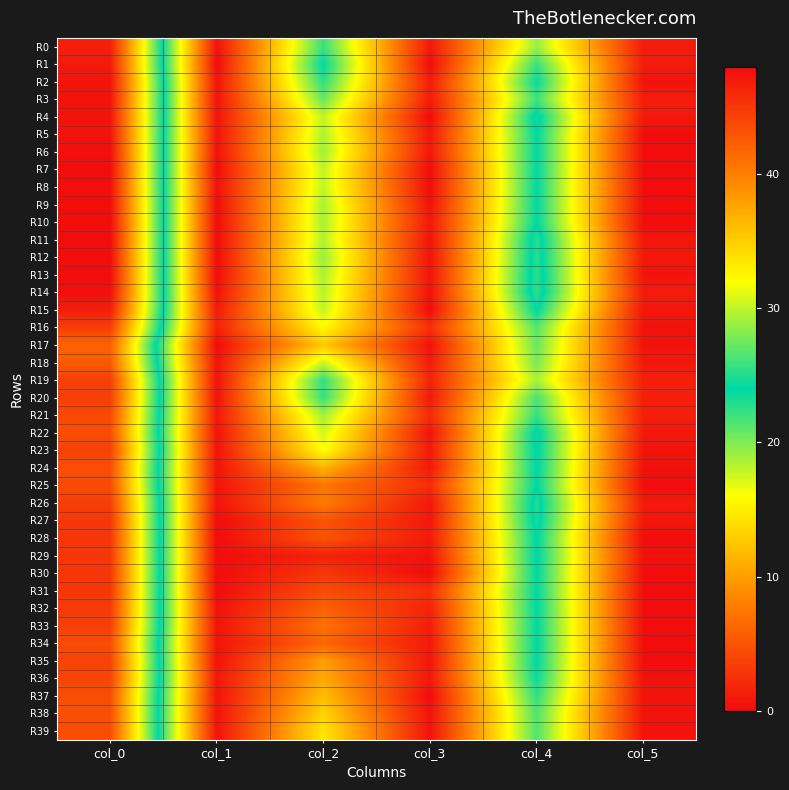

Reading left to right, extract all data points from this chart.

R0: col_0=46.8	col_1=0.4	col_2=22.2	col_3=0.8	col_4=19.2	col_5=1.1
R1: col_0=47.0	col_1=0.0	col_2=24.0	col_3=0.0	col_4=22.2	col_5=1.1
R2: col_0=47.5	col_1=0.5	col_2=22.5	col_3=1.1	col_4=23.8	col_5=0.4
R3: col_0=47.5	col_1=0.5	col_2=20.8	col_3=1.1	col_4=22.0	col_5=1.2
R4: col_0=47.5	col_1=0.5	col_2=18.0	col_3=0.0	col_4=24.7	col_5=0.9
R5: col_0=47.5	col_1=0.5	col_2=18.6	col_3=0.8	col_4=24.0	col_5=0.0
R6: col_0=47.8	col_1=0.4	col_2=19.0	col_3=0.8	col_4=24.0	col_5=0.0
R7: col_0=48.0	col_1=0.0	col_2=18.0	col_3=0.0	col_4=24.0	col_5=0.0
R8: col_0=47.8	col_1=0.4	col_2=18.0	col_3=0.0	col_4=24.0	col_5=0.0
R9: col_0=48.0	col_1=0.0	col_2=18.8	col_3=0.4	col_4=24.0	col_5=0.0
R10: col_0=48.0	col_1=0.0	col_2=18.8	col_3=0.8	col_4=24.0	col_5=0.0
R11: col_0=48.0	col_1=0.0	col_2=18.5	col_3=0.5	col_4=25.2	col_5=0.8
R12: col_0=48.0	col_1=0.0	col_2=19.2	col_3=0.4	col_4=25.2	col_5=0.8
R13: col_0=48.0	col_1=0.0	col_2=18.7	col_3=0.5	col_4=25.5	col_5=0.5
R14: col_0=47.8	col_1=0.4	col_2=18.2	col_3=0.4	col_4=25.5	col_5=1.1
R15: col_0=46.8	col_1=1.1	col_2=18.0	col_3=0.0	col_4=24.0	col_5=0.7
R16: col_0=44.5	col_1=1.5	col_2=15.8	col_3=2.5	col_4=21.2	col_5=0.4
R17: col_0=42.0	col_1=0.0	col_2=12.8	col_3=0.4	col_4=20.8	col_5=0.4
R18: col_0=42.5	col_1=0.5	col_2=17.8	col_3=1.1	col_4=20.2	col_5=0.8
R19: col_0=44.5	col_1=0.5	col_2=22.5	col_3=1.7	col_4=18.8	col_5=1.3
R20: col_0=44.5	col_1=0.5	col_2=22.2	col_3=0.8	col_4=21.8	col_5=1.3
R21: col_0=43.8	col_1=0.8	col_2=19.0	col_3=2.2	col_4=22.3	col_5=1.2
R22: col_0=43.5	col_1=0.5	col_2=17.5	col_3=0.5	col_4=24.5	col_5=0.9
R23: col_0=44.3	col_1=0.5	col_2=16.0	col_3=1.0	col_4=24.3	col_5=0.5
R24: col_0=43.4	col_1=0.5	col_2=11.2	col_3=0.8	col_4=24.2	col_5=0.4
R25: col_0=43.7	col_1=0.5	col_2=7.3	col_3=2.4	col_4=24.0	col_5=0.0
R26: col_0=44.5	col_1=0.5	col_2=7.8	col_3=0.8	col_4=25.0	col_5=1.0
R27: col_0=45.0	col_1=0.0	col_2=5.0	col_3=0.8	col_4=24.8	col_5=0.8
R28: col_0=45.0	col_1=0.0	col_2=5.0	col_3=1.0	col_4=24.0	col_5=0.0
R29: col_0=45.0	col_1=0.0	col_2=1.5	col_3=0.5	col_4=24.2	col_5=0.4
R30: col_0=45.0	col_1=0.0	col_2=3.0	col_3=0.0	col_4=24.0	col_5=0.0
R31: col_0=45.0	col_1=0.0	col_2=4.5	col_3=2.5	col_4=24.0	col_5=0.0
R32: col_0=44.8	col_1=0.4	col_2=6.0	col_3=1.6	col_4=24.0	col_5=0.0
R33: col_0=44.5	col_1=0.5	col_2=7.0	col_3=1.2	col_4=24.0	col_5=0.0
R34: col_0=43.5	col_1=0.5	col_2=6.3	col_3=0.9	col_4=24.0	col_5=0.0
R35: col_0=44.2	col_1=0.4	col_2=10.0	col_3=0.7	col_4=24.0	col_5=0.0
R36: col_0=44.0	col_1=0.8	col_2=10.8	col_3=0.8	col_4=23.7	col_5=0.5
R37: col_0=43.5	col_1=0.5	col_2=12.0	col_3=0.0	col_4=22.5	col_5=0.5
R38: col_0=43.3	col_1=0.5	col_2=13.3	col_3=0.5	col_4=21.5	col_5=0.5
R39: col_0=43.5	col_1=0.5	col_2=14.5	col_3=0.5	col_4=21.5	col_5=0.5